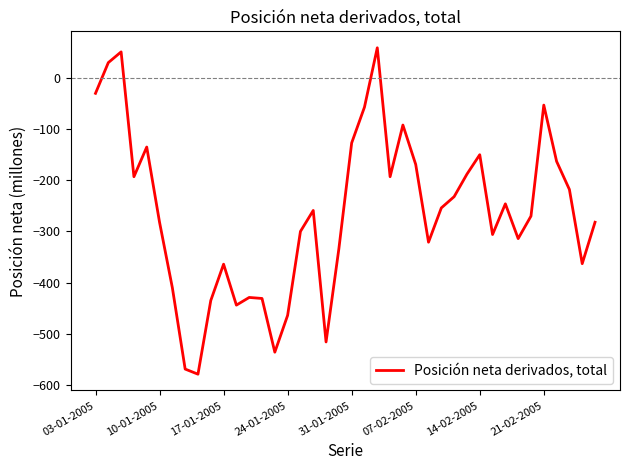

What is the greatest value displayed?

59